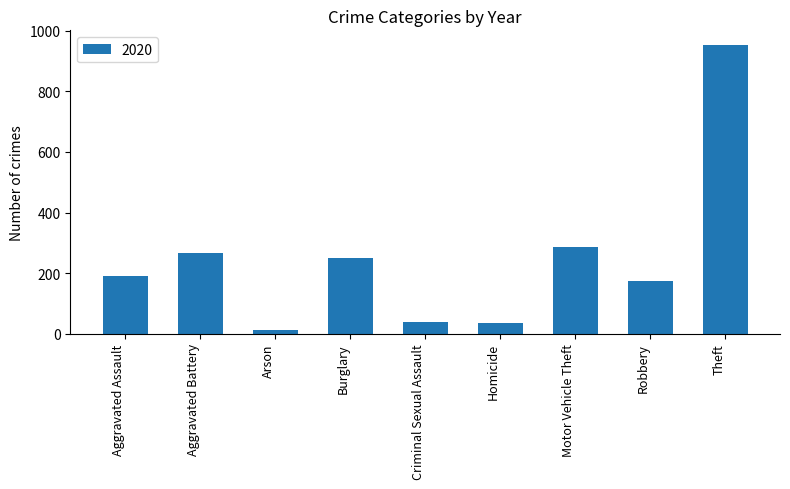

The value at Motor Vehicle Theft is 287. True or false?

True